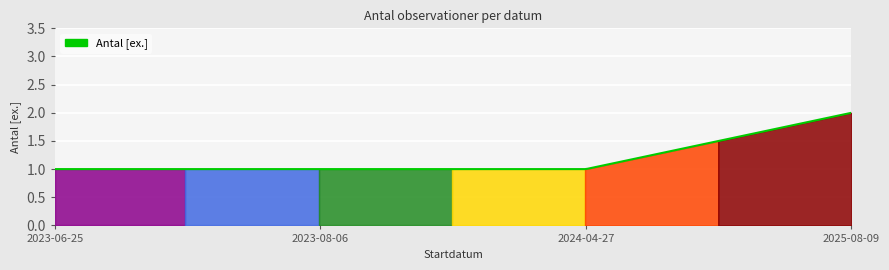

What is the value of the 1st point from the left?

1